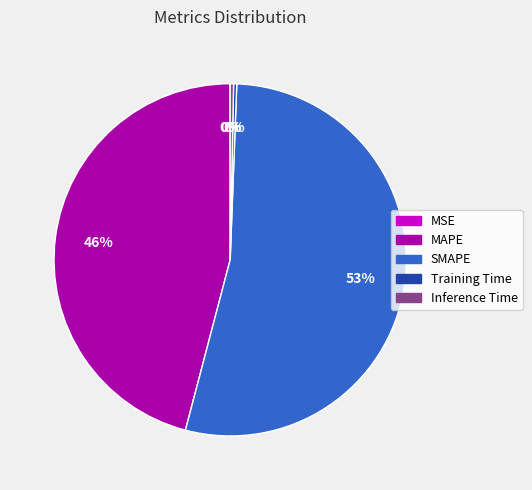

Is it true that SMAPE is 60% of the pie?

False